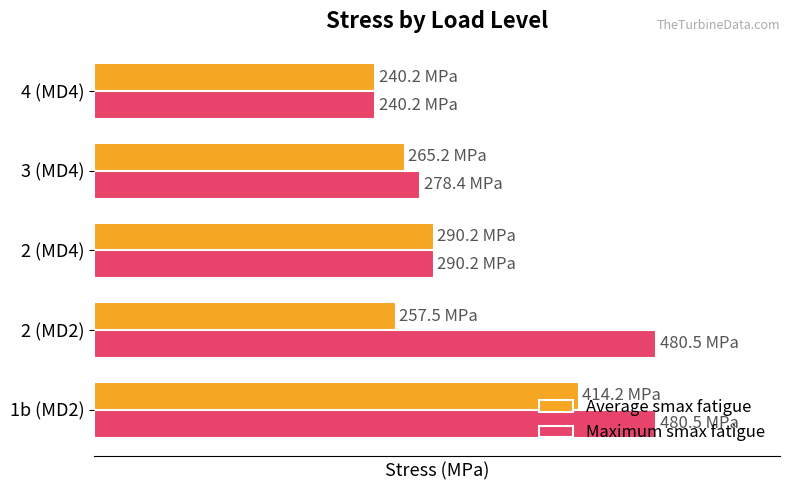

What is the minimum value for Average smax fatigue?

240.2